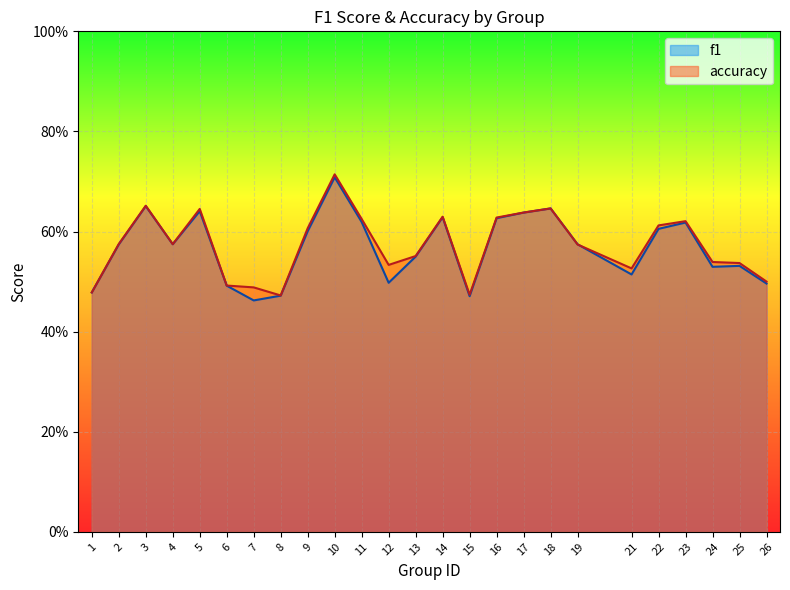

True or false: accuracy has more than 1 points higher than both neighbors.

True